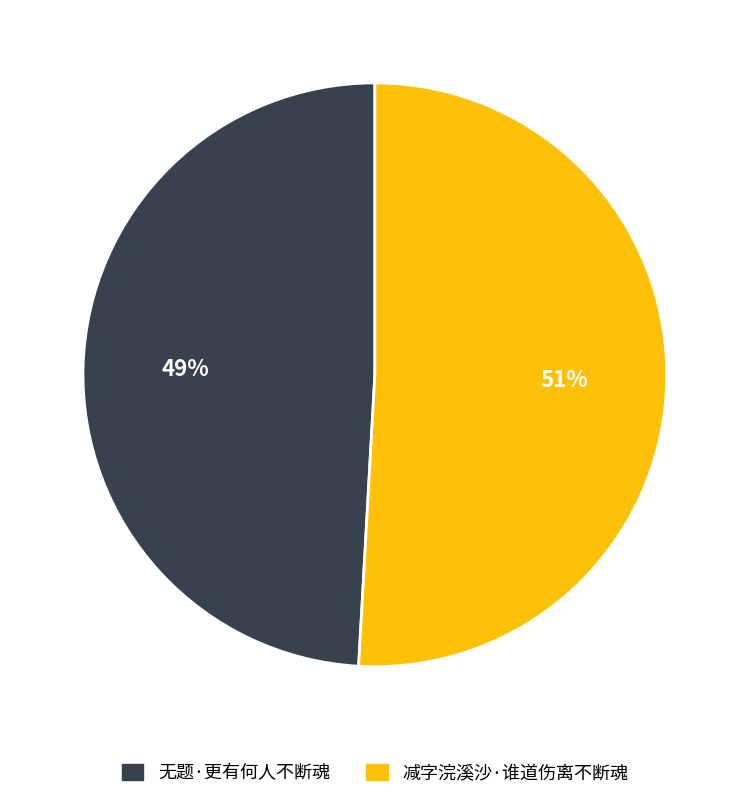

What is the smallest slice in the pie chart?

无题·更有何人不断魂